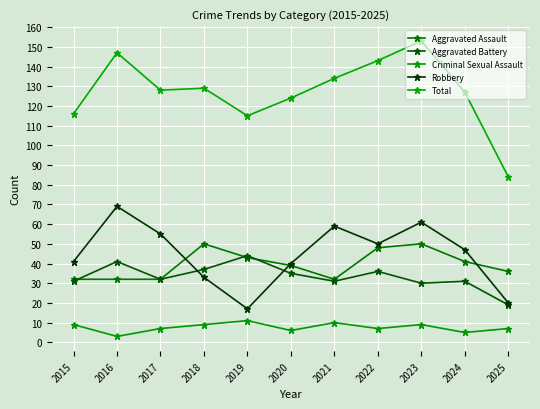

Rank the categories by Robbery value from highest to lowest.

2016, 2023, 2021, 2017, 2022, 2024, 2015, 2020, 2018, 2025, 2019